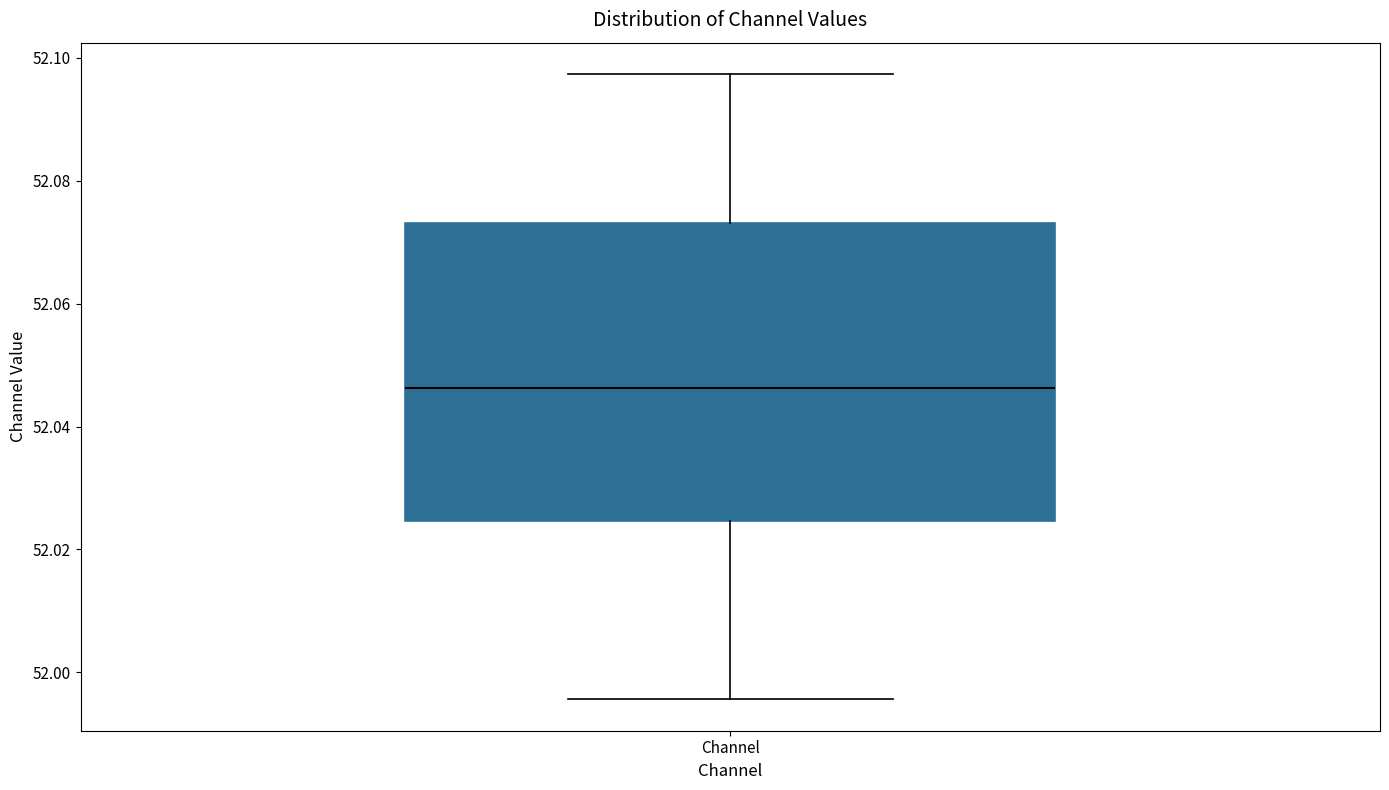

Transcribe this box plot: give where the median line is, the range the box spans, and where the two whiskers end, as read against the y-axis. The values are not printed on the chart, so give them approximately, as read against the axis.

median 52.046, box 52.024 to 52.074, whiskers 51.996 to 52.098